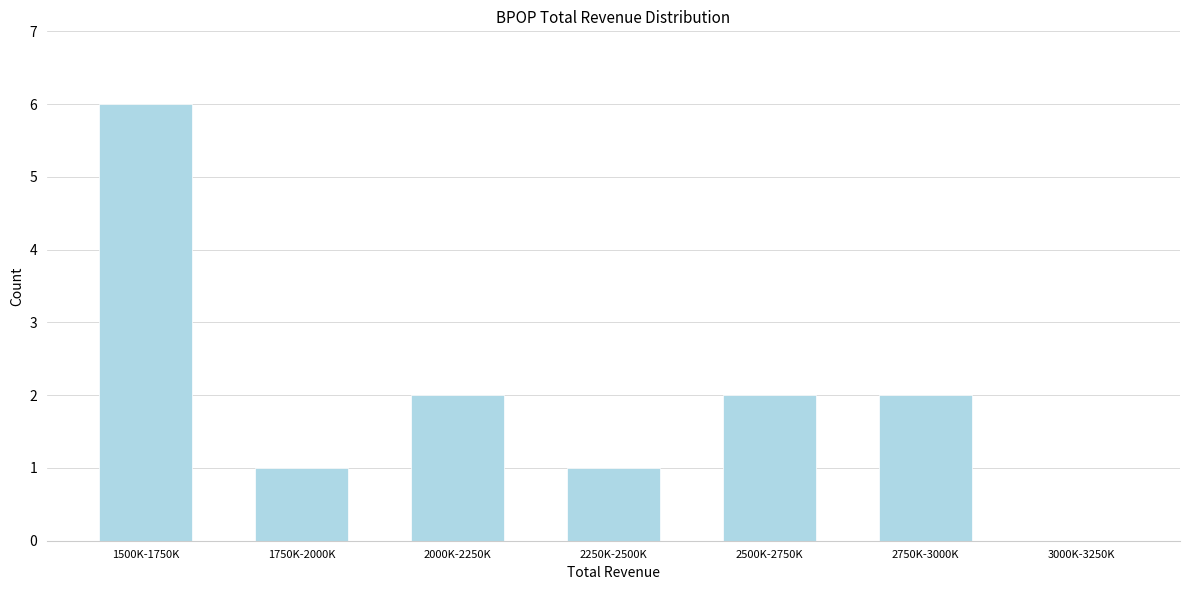

Reading right to left, what are all the values shown in this chart?

3000K-3250K=0	2750K-3000K=2	2500K-2750K=2	2250K-2500K=1	2000K-2250K=2	1750K-2000K=1	1500K-1750K=6